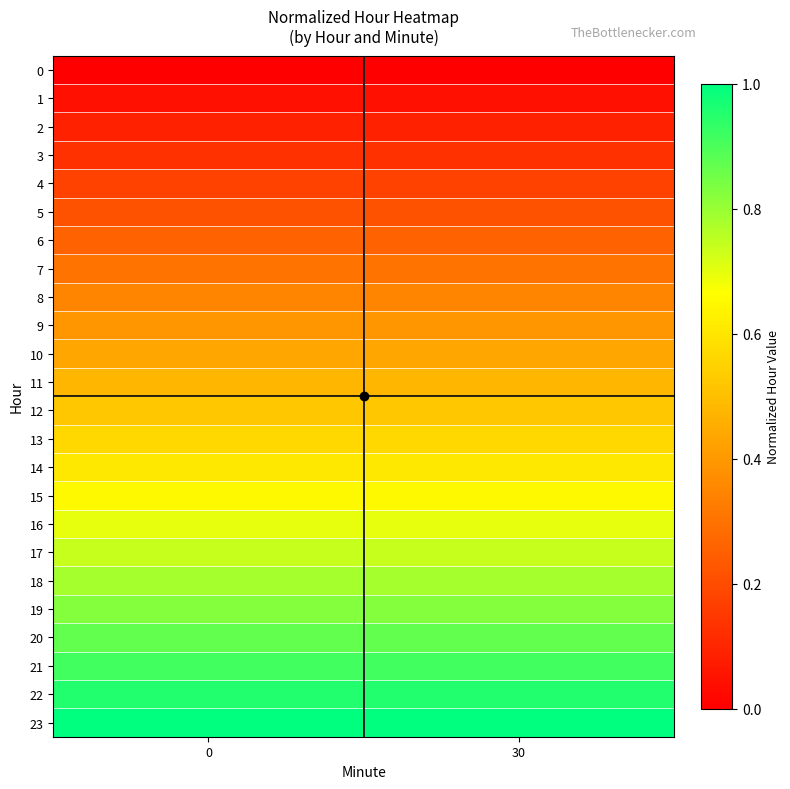

What is the total value across all series at 0?

12.0